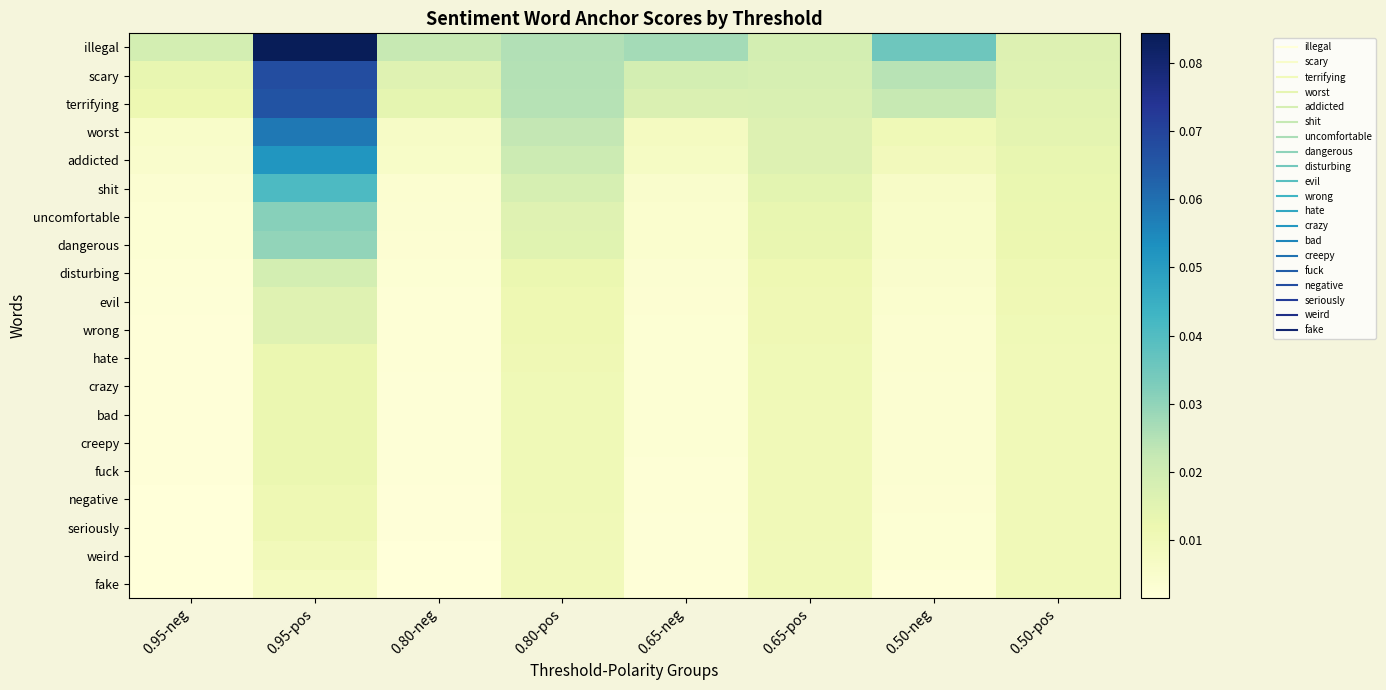

Reading left to right, extract all data points from this chart.

illegal: 0.95-neg=0.0	0.95-pos=0.1	0.80-neg=0.0	0.80-pos=0.0	0.65-neg=0.0	0.65-pos=0.0	0.50-neg=0.0	0.50-pos=0.0
scary: 0.95-neg=0.0	0.95-pos=0.1	0.80-neg=0.0	0.80-pos=0.0	0.65-neg=0.0	0.65-pos=0.0	0.50-neg=0.0	0.50-pos=0.0
terrifying: 0.95-neg=0.0	0.95-pos=0.1	0.80-neg=0.0	0.80-pos=0.0	0.65-neg=0.0	0.65-pos=0.0	0.50-neg=0.0	0.50-pos=0.0
worst: 0.95-neg=0.0	0.95-pos=0.1	0.80-neg=0.0	0.80-pos=0.0	0.65-neg=0.0	0.65-pos=0.0	0.50-neg=0.0	0.50-pos=0.0
addicted: 0.95-neg=0.0	0.95-pos=0.1	0.80-neg=0.0	0.80-pos=0.0	0.65-neg=0.0	0.65-pos=0.0	0.50-neg=0.0	0.50-pos=0.0
shit: 0.95-neg=0.0	0.95-pos=0.0	0.80-neg=0.0	0.80-pos=0.0	0.65-neg=0.0	0.65-pos=0.0	0.50-neg=0.0	0.50-pos=0.0
uncomfortable: 0.95-neg=0.0	0.95-pos=0.0	0.80-neg=0.0	0.80-pos=0.0	0.65-neg=0.0	0.65-pos=0.0	0.50-neg=0.0	0.50-pos=0.0
dangerous: 0.95-neg=0.0	0.95-pos=0.0	0.80-neg=0.0	0.80-pos=0.0	0.65-neg=0.0	0.65-pos=0.0	0.50-neg=0.0	0.50-pos=0.0
disturbing: 0.95-neg=0.0	0.95-pos=0.0	0.80-neg=0.0	0.80-pos=0.0	0.65-neg=0.0	0.65-pos=0.0	0.50-neg=0.0	0.50-pos=0.0
evil: 0.95-neg=0.0	0.95-pos=0.0	0.80-neg=0.0	0.80-pos=0.0	0.65-neg=0.0	0.65-pos=0.0	0.50-neg=0.0	0.50-pos=0.0
wrong: 0.95-neg=0.0	0.95-pos=0.0	0.80-neg=0.0	0.80-pos=0.0	0.65-neg=0.0	0.65-pos=0.0	0.50-neg=0.0	0.50-pos=0.0
hate: 0.95-neg=0.0	0.95-pos=0.0	0.80-neg=0.0	0.80-pos=0.0	0.65-neg=0.0	0.65-pos=0.0	0.50-neg=0.0	0.50-pos=0.0
crazy: 0.95-neg=0.0	0.95-pos=0.0	0.80-neg=0.0	0.80-pos=0.0	0.65-neg=0.0	0.65-pos=0.0	0.50-neg=0.0	0.50-pos=0.0
bad: 0.95-neg=0.0	0.95-pos=0.0	0.80-neg=0.0	0.80-pos=0.0	0.65-neg=0.0	0.65-pos=0.0	0.50-neg=0.0	0.50-pos=0.0
creepy: 0.95-neg=0.0	0.95-pos=0.0	0.80-neg=0.0	0.80-pos=0.0	0.65-neg=0.0	0.65-pos=0.0	0.50-neg=0.0	0.50-pos=0.0
fuck: 0.95-neg=0.0	0.95-pos=0.0	0.80-neg=0.0	0.80-pos=0.0	0.65-neg=0.0	0.65-pos=0.0	0.50-neg=0.0	0.50-pos=0.0
negative: 0.95-neg=0.0	0.95-pos=0.0	0.80-neg=0.0	0.80-pos=0.0	0.65-neg=0.0	0.65-pos=0.0	0.50-neg=0.0	0.50-pos=0.0
seriously: 0.95-neg=0.0	0.95-pos=0.0	0.80-neg=0.0	0.80-pos=0.0	0.65-neg=0.0	0.65-pos=0.0	0.50-neg=0.0	0.50-pos=0.0
weird: 0.95-neg=0.0	0.95-pos=0.0	0.80-neg=0.0	0.80-pos=0.0	0.65-neg=0.0	0.65-pos=0.0	0.50-neg=0.0	0.50-pos=0.0
fake: 0.95-neg=0.0	0.95-pos=0.0	0.80-neg=0.0	0.80-pos=0.0	0.65-neg=0.0	0.65-pos=0.0	0.50-neg=0.0	0.50-pos=0.0